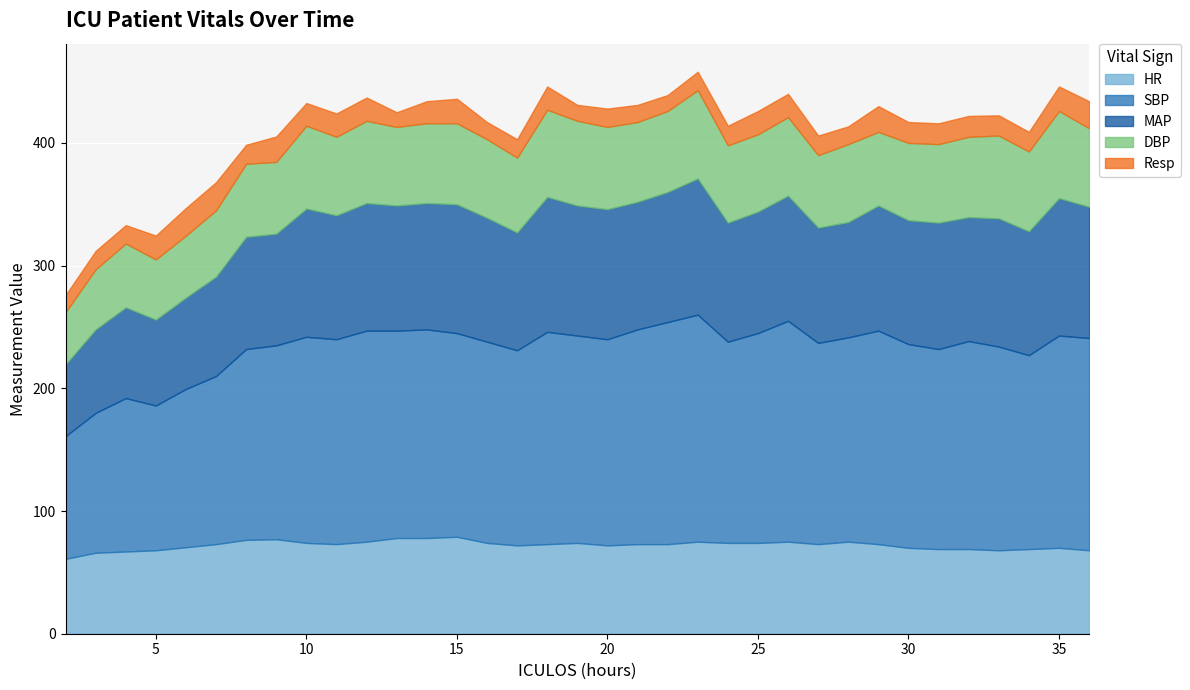

How many data points in MAP are less than 101?

13